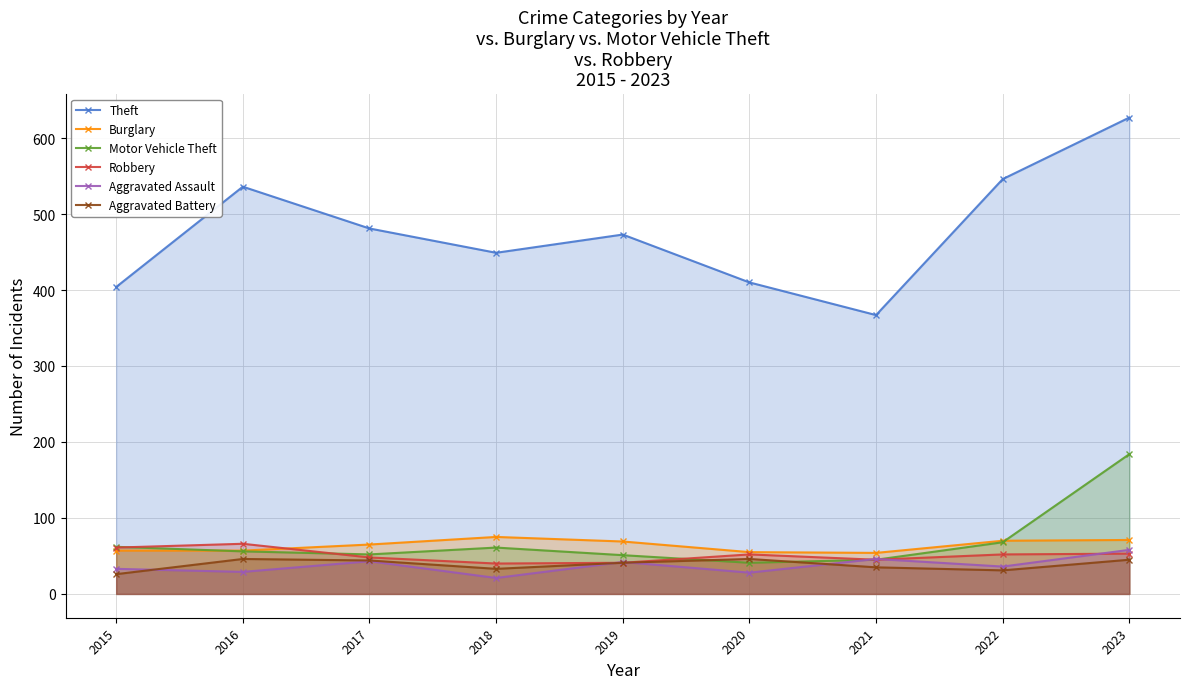

What is the value of the Aggravated Battery point at the 1st from the left?

26